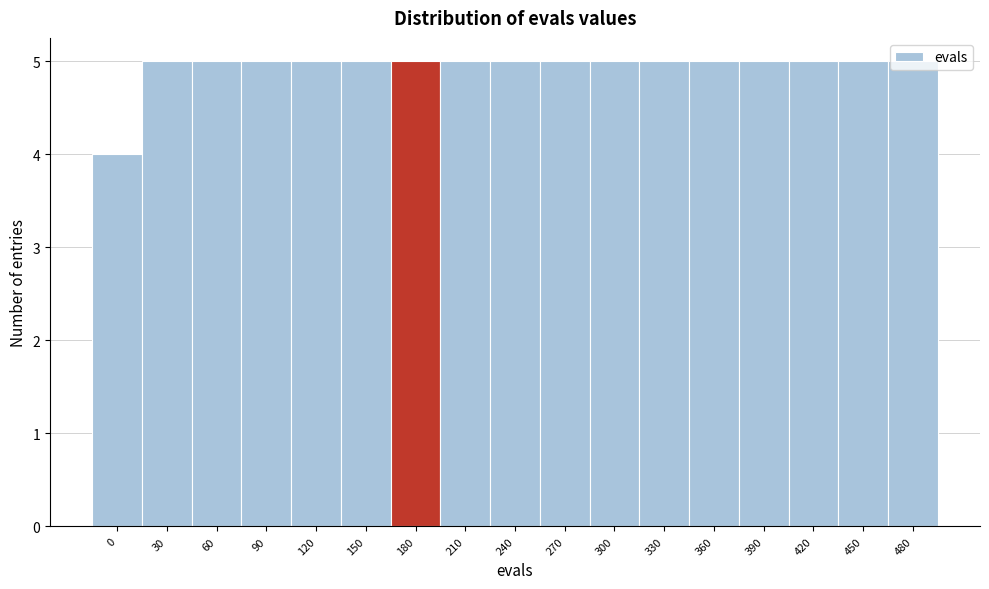

Approximately how many times larger is the value at 360 compared to 90?

1.0